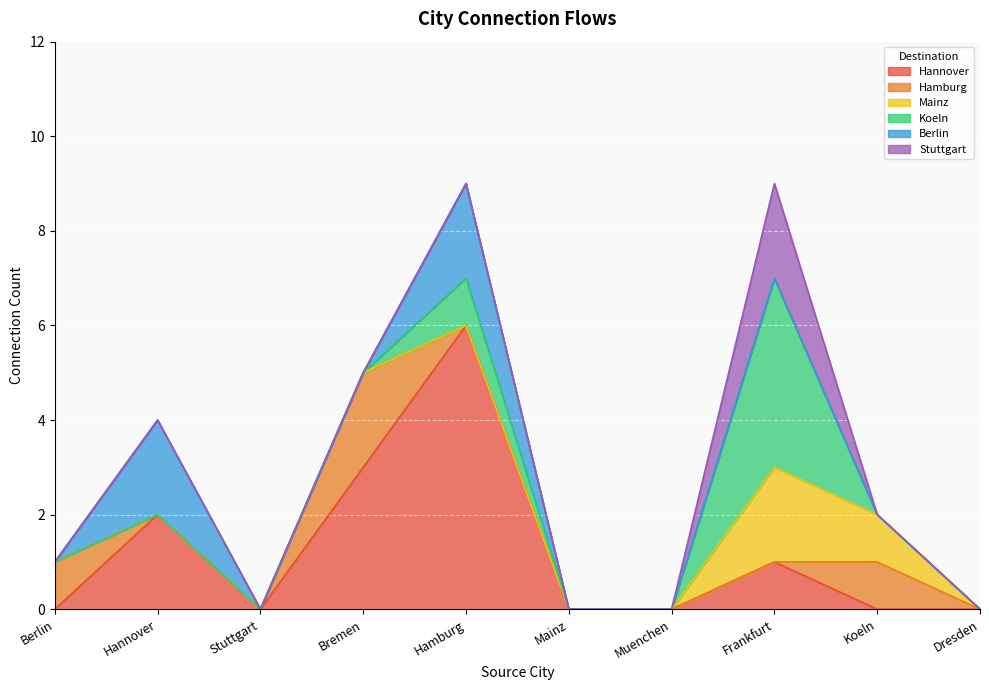

Is the value of Hannover%238000152 at Dresden%238010085 greater than the value of Mainz%238000240 at Koeln%238000207?

No